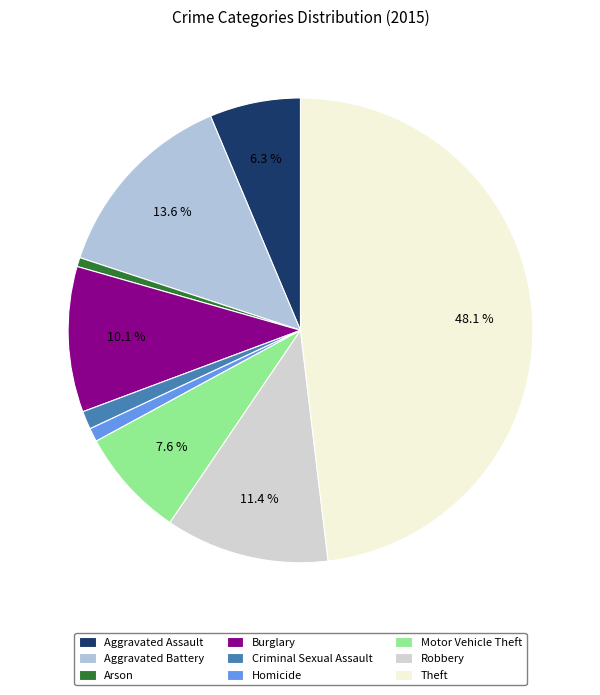

What portion of the pie excludes Aggravated Assault?

93.7%